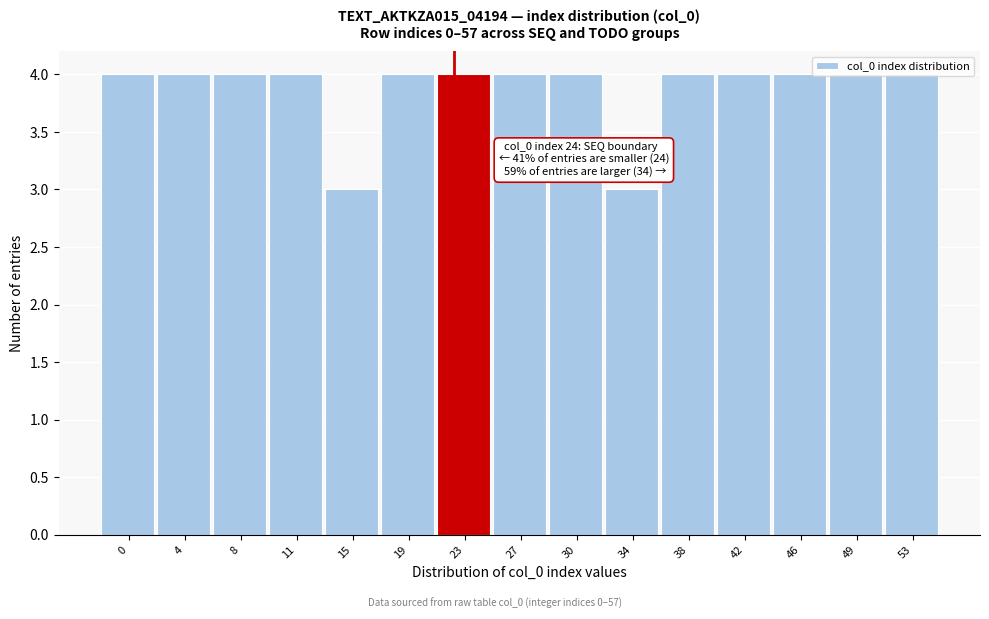

What is the average value?

4